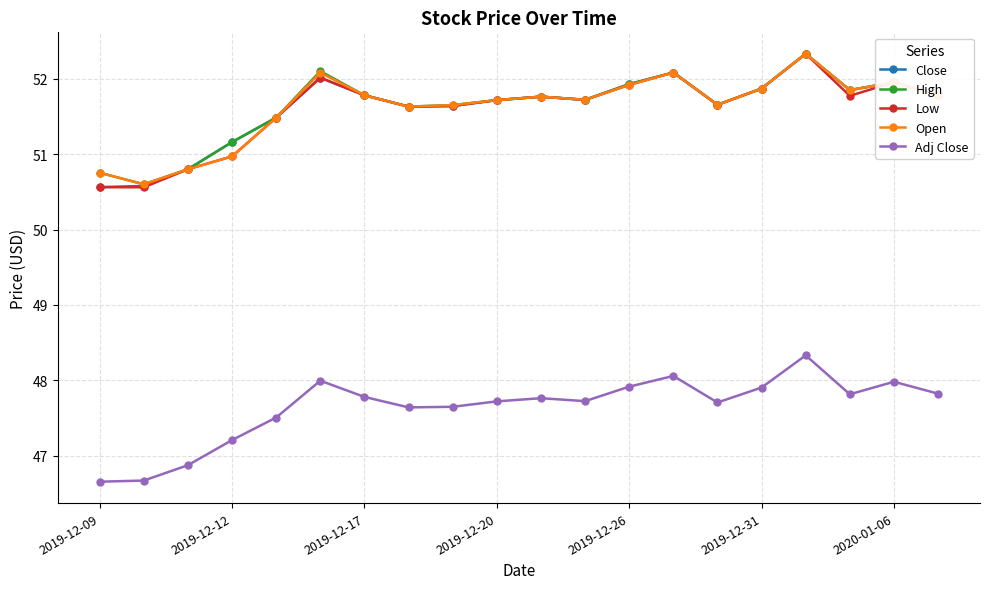

What is the highest value of the High series?

52.3